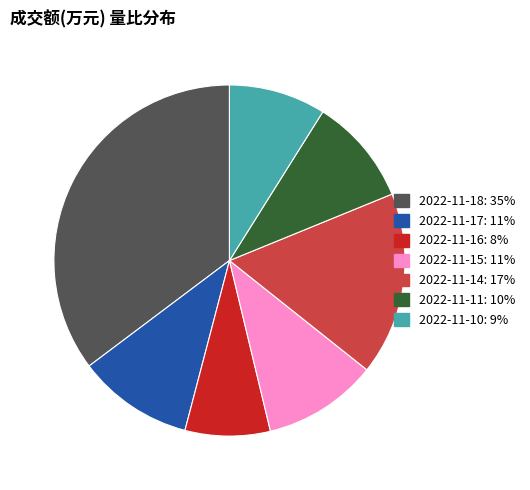

Does 2022-11-15 account for over 50% of the chart?

No